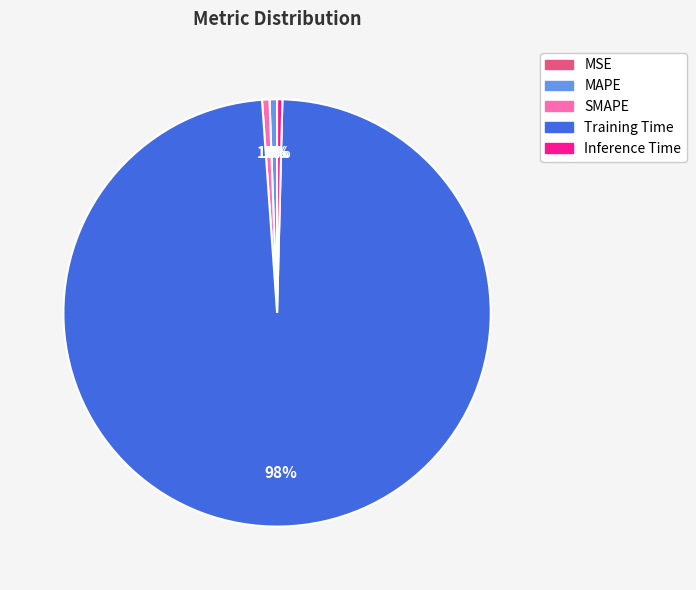

Which has a higher value, SMAPE or Training Time?

Training Time